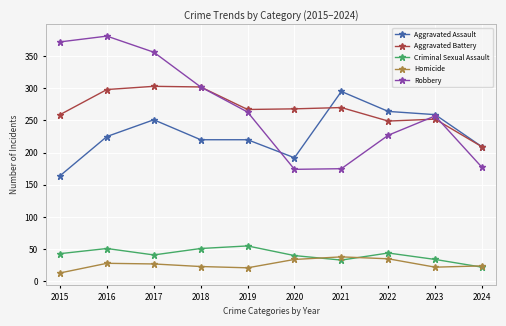

Which category has the lowest value in the Aggravated Assault series?

2015